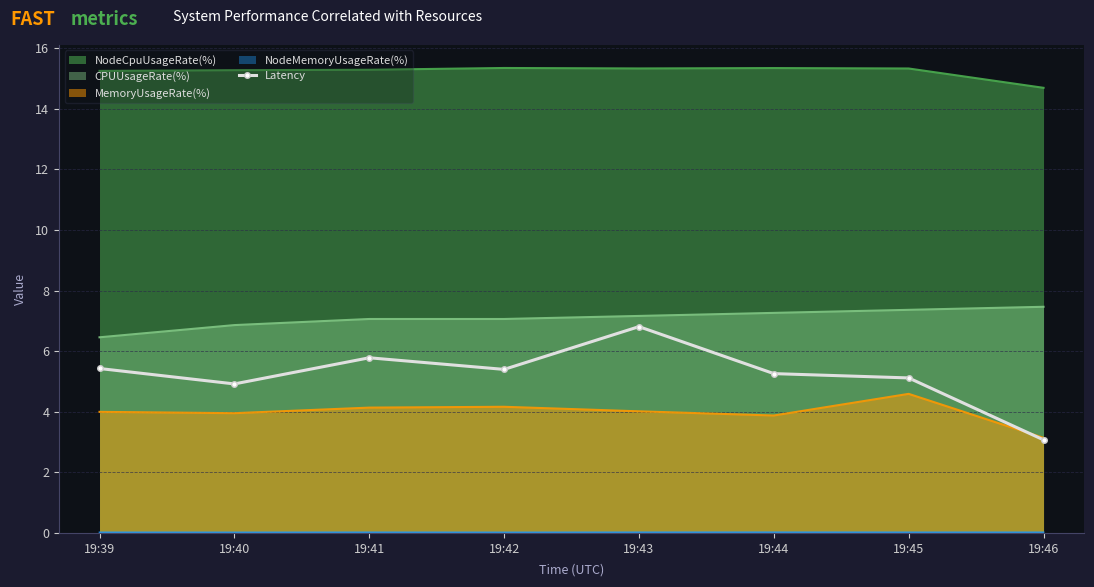

The value at 19:46 is 1.0. True or false?

False